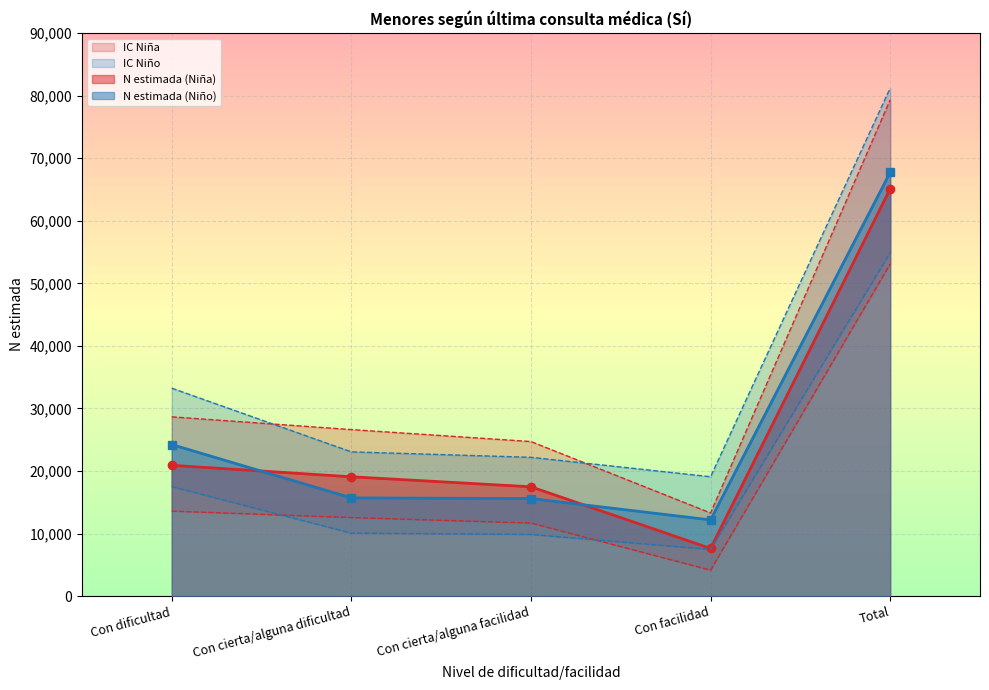

How many values in the N lím inf IC (Niño) series exceed 10072?

2